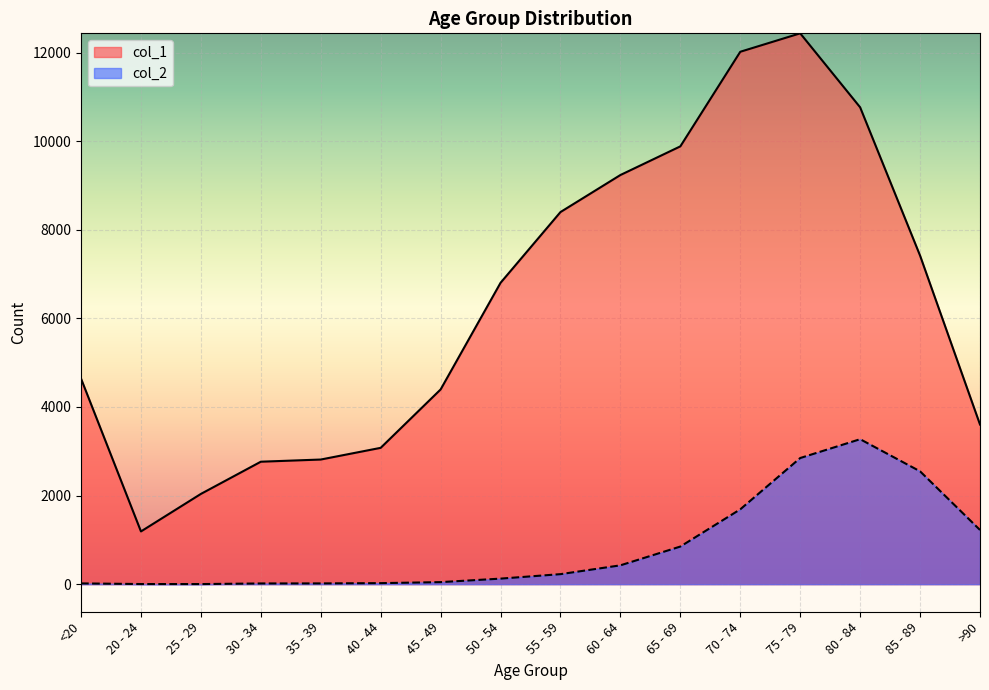

What is the sum of the col_2 values at 55 - 59 and 80 - 84?

3500